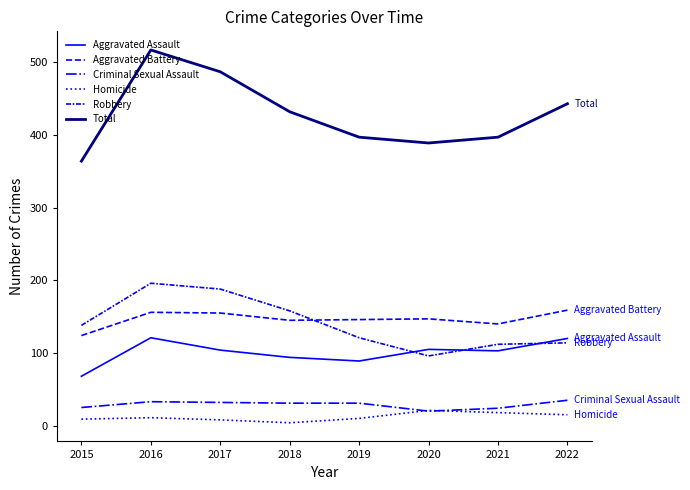

What is the difference between the maximum and second lowest values in the Total series?

128